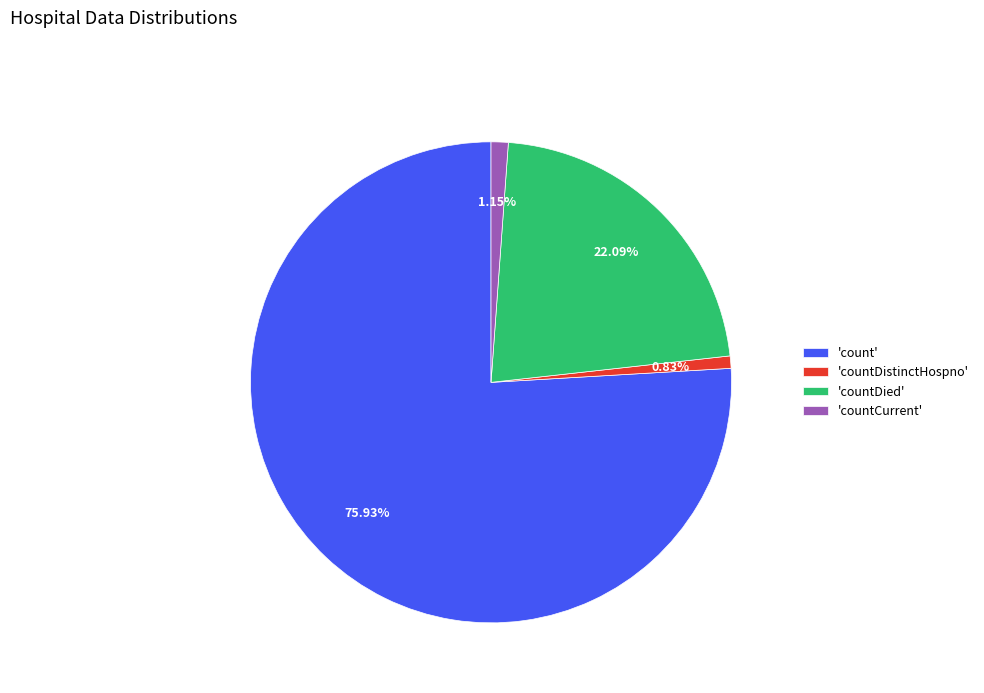

Which slice represents more than half of the pie?

'count'